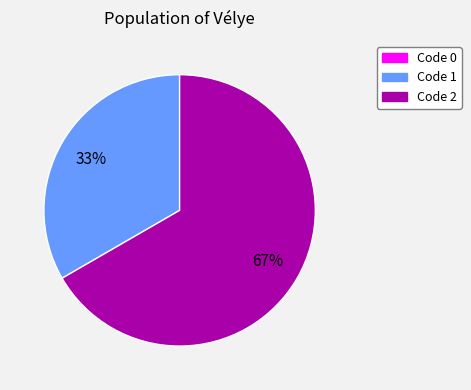

To the nearest percent, what is the difference between the largest and smallest slice percentages?

67%